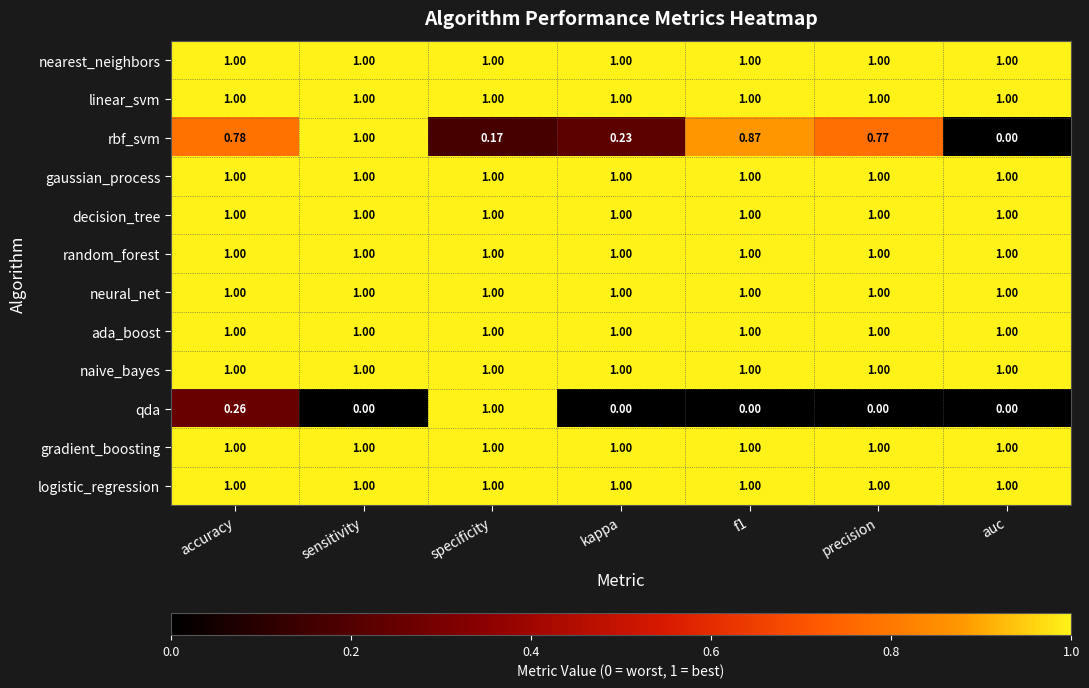

At which category is the sum across all series the highest?

specificity